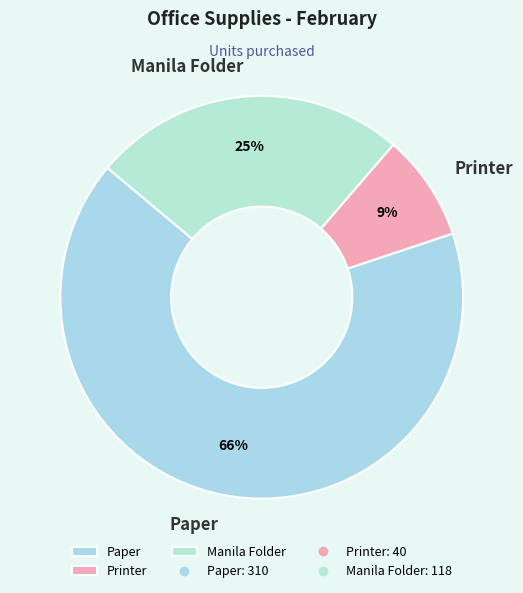

Is it true that Paper is 54% of the pie?

False